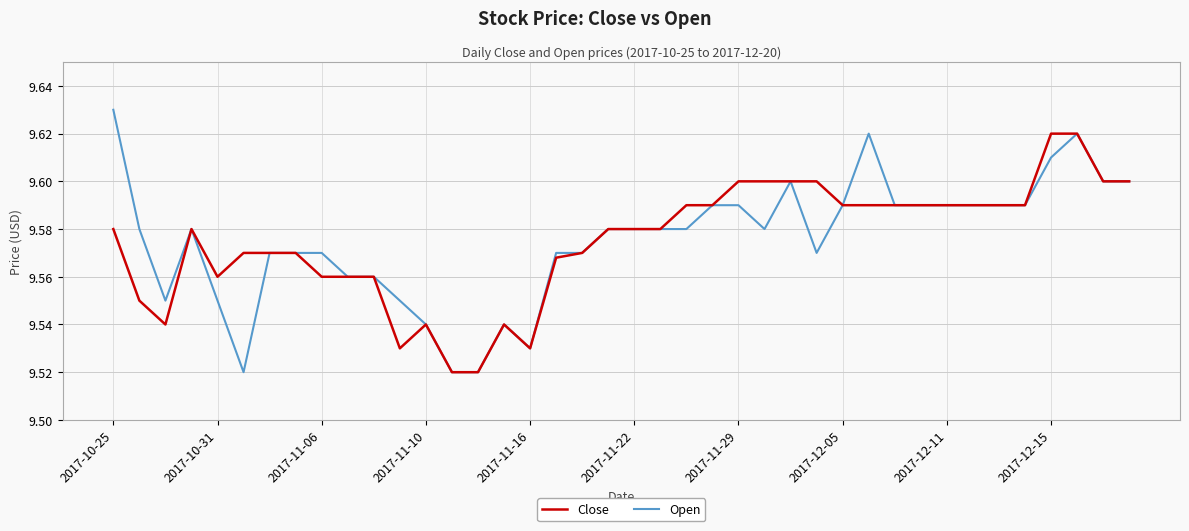

Which series has the largest range (max minus min)?

Open